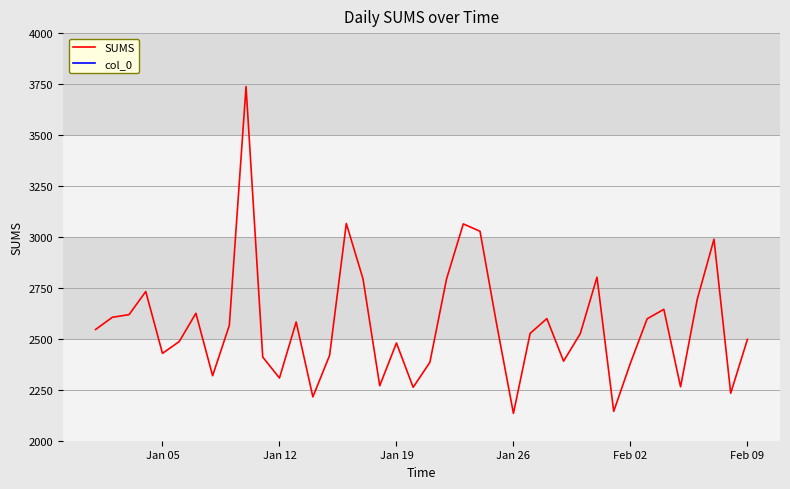

At how many categories does at least one series exceed 1689?

40